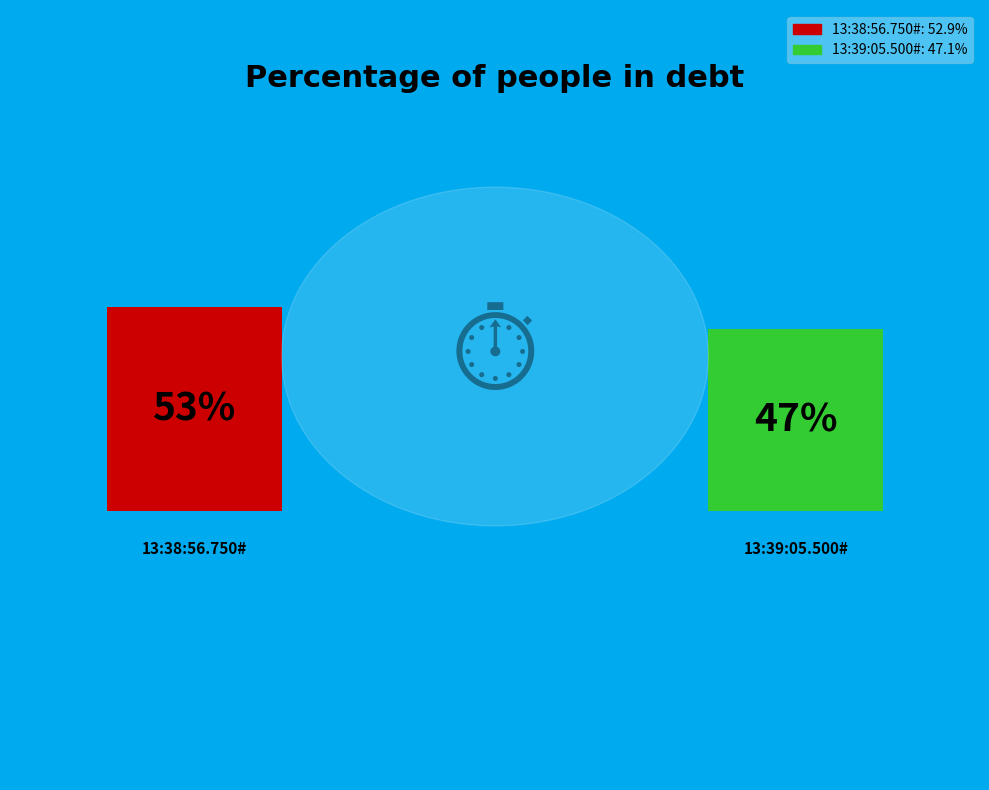

How many slices are in this pie chart?

2